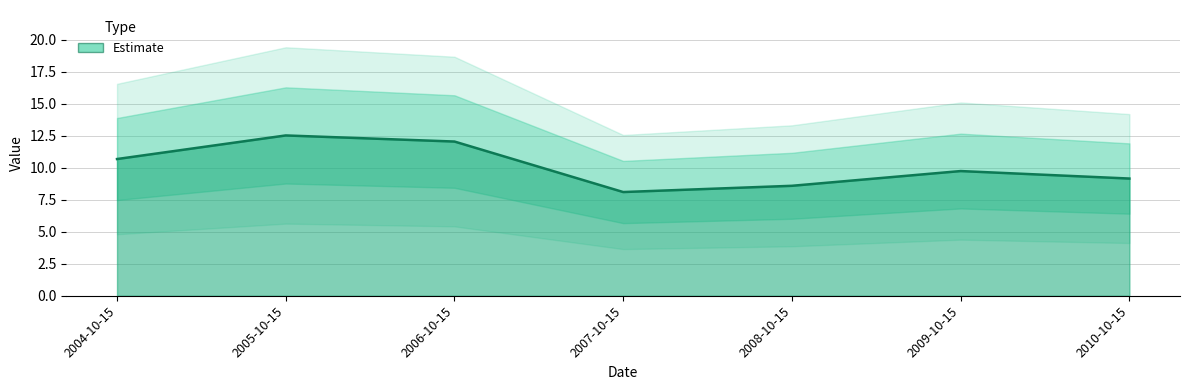

How many values are below 9?

2